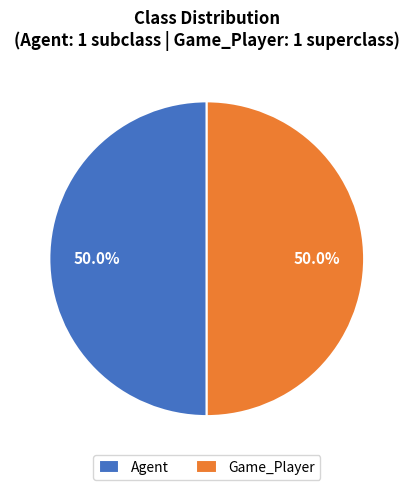

What is the ratio of the value at Agent to the value at Game_Player?

1.0